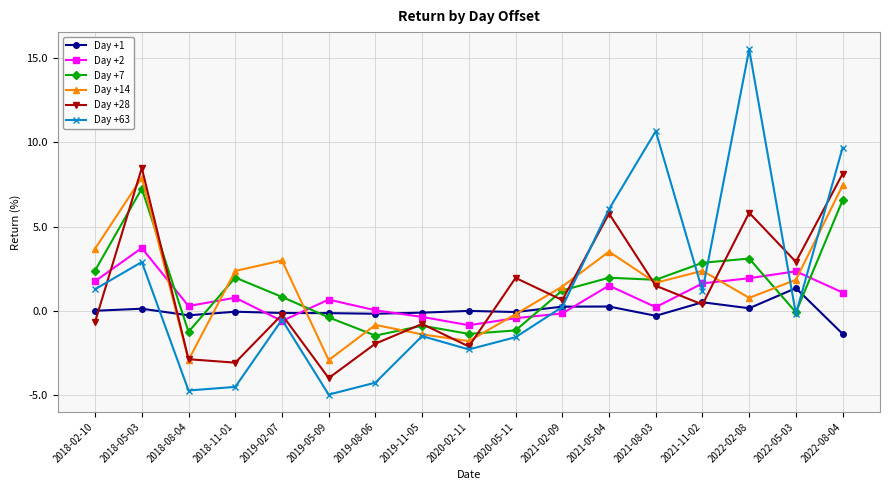

Where is the first local maximum for Day +63?

2018-05-03